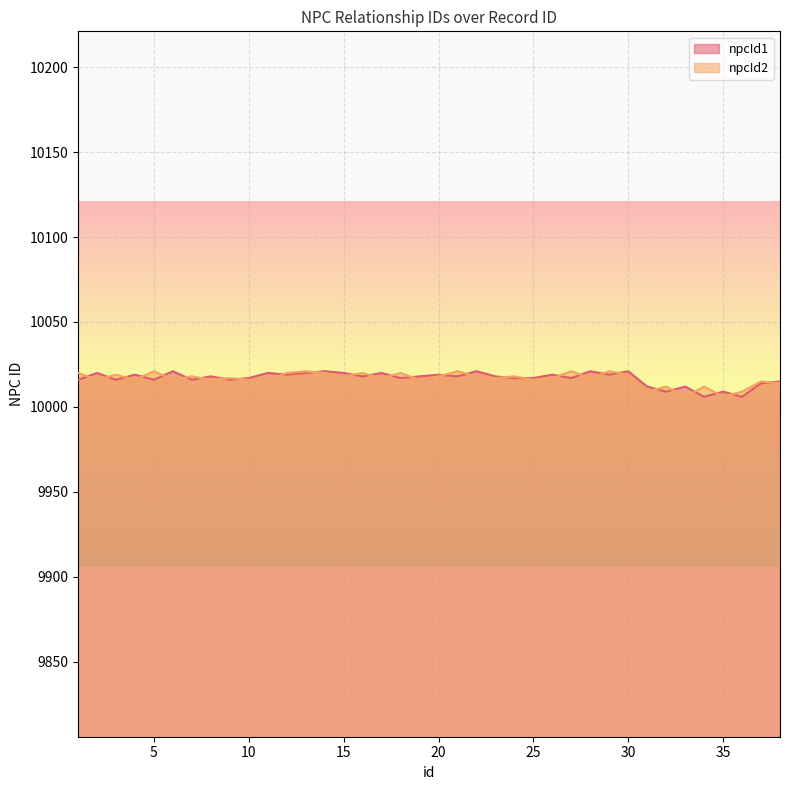

How many interior local valleys does the npcId1 series have?

13